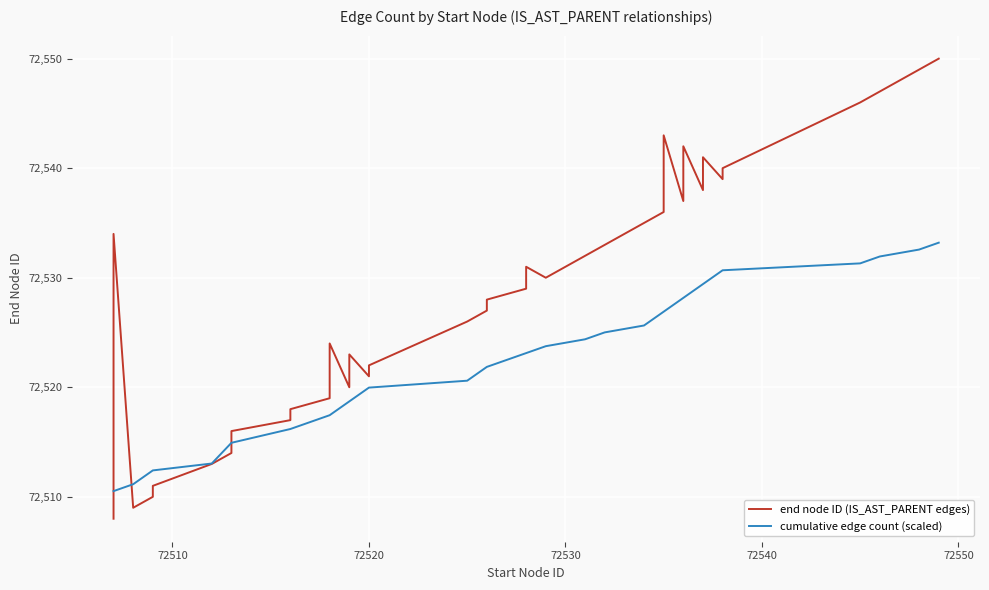

What is the lowest value of the cumulative edge count (scaled) series?

72510.5